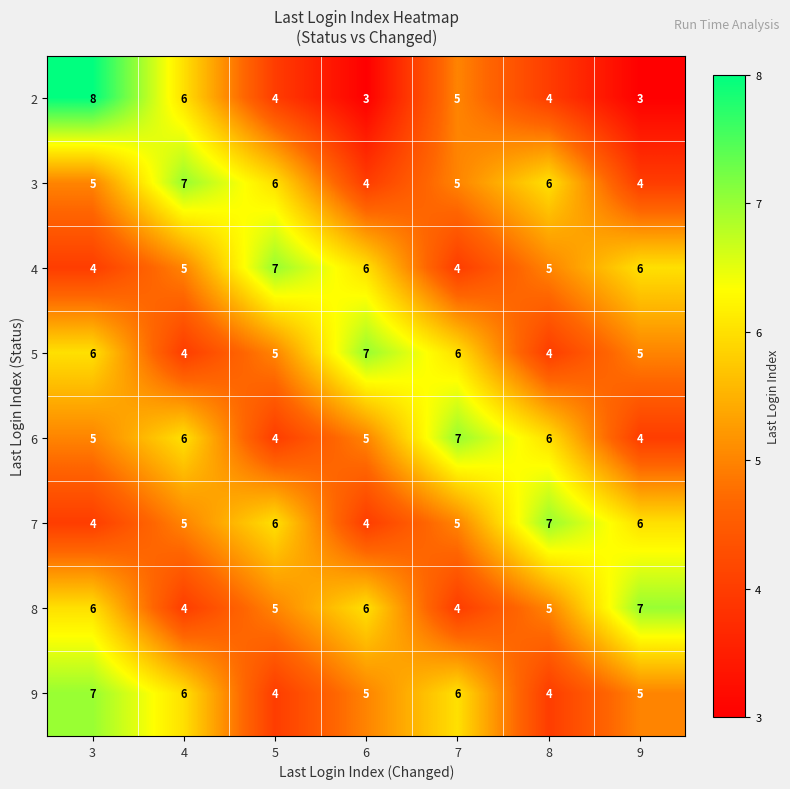

Read the 9 value at 4.

6